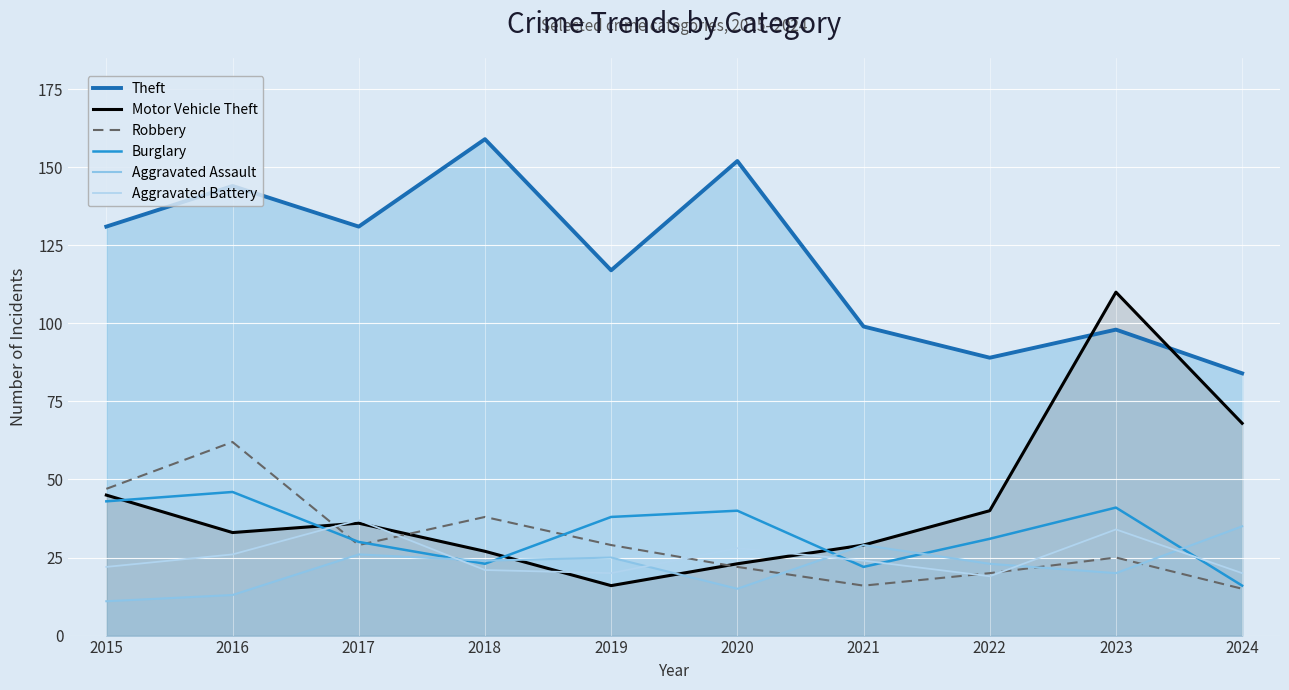

In Motor Vehicle Theft, how many points are higher than both neighbors (excluding endpoints)?

2